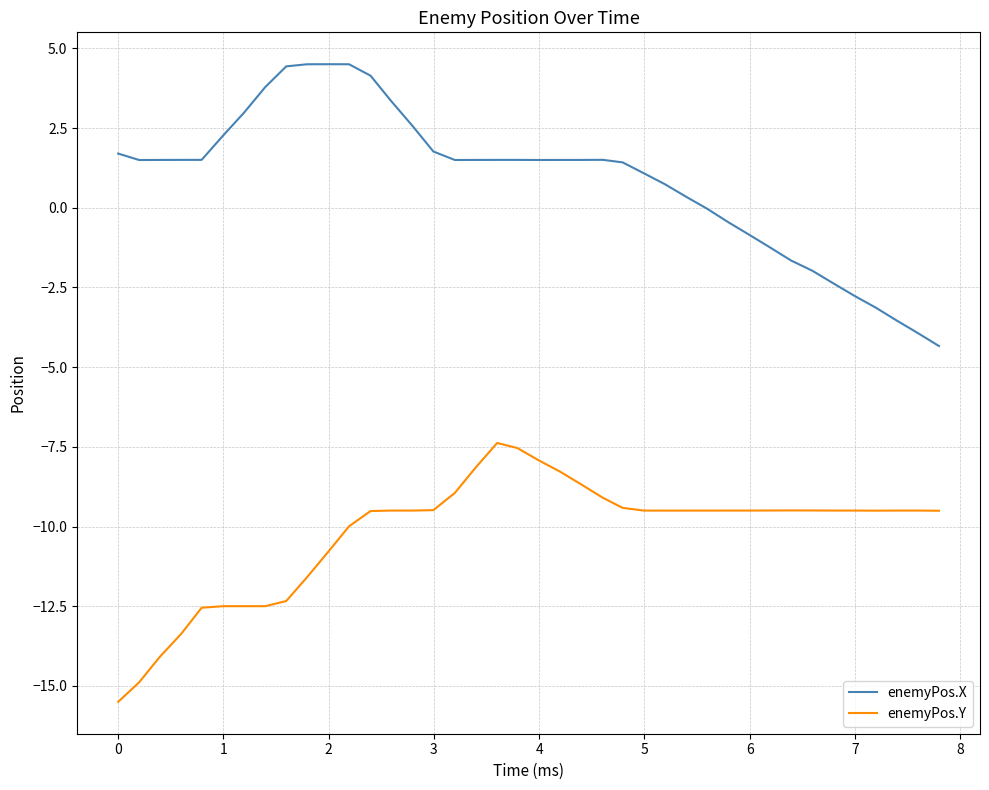

What is the maximum value for enemyPos.X?

4.5